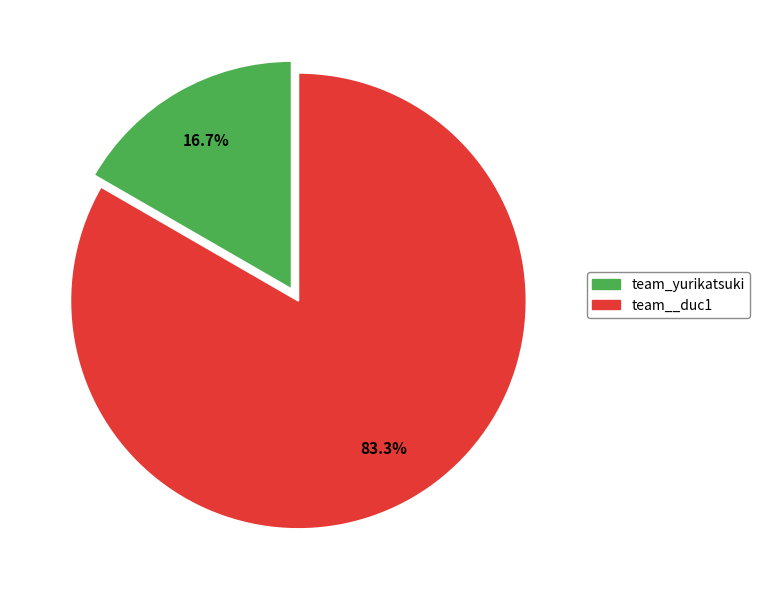

Which category has the biggest portion of the pie?

team__duc1